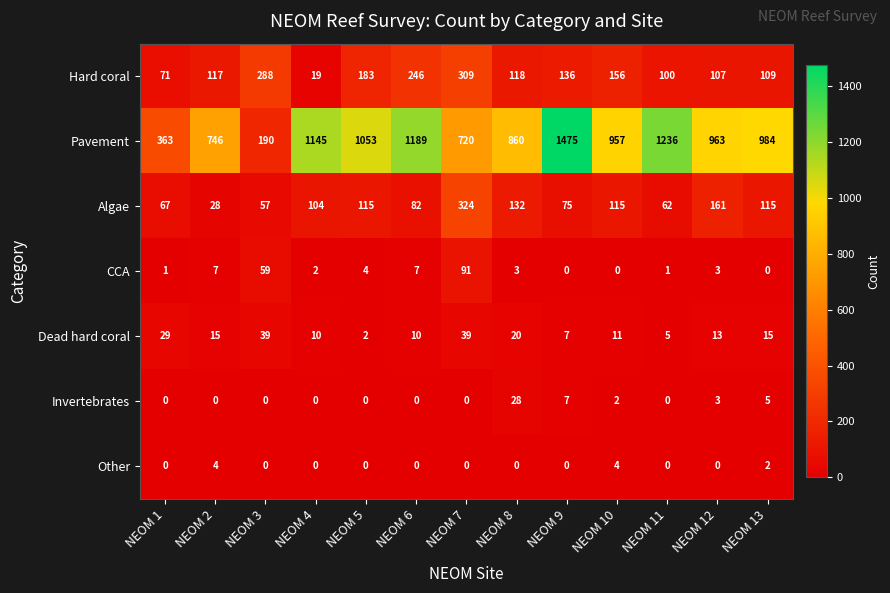

How many values in the Algae series are below 104?

6